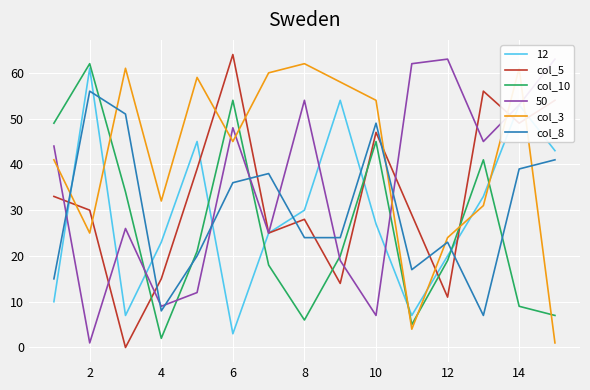

True or false: col_3 has a value of 24 at 12.

True